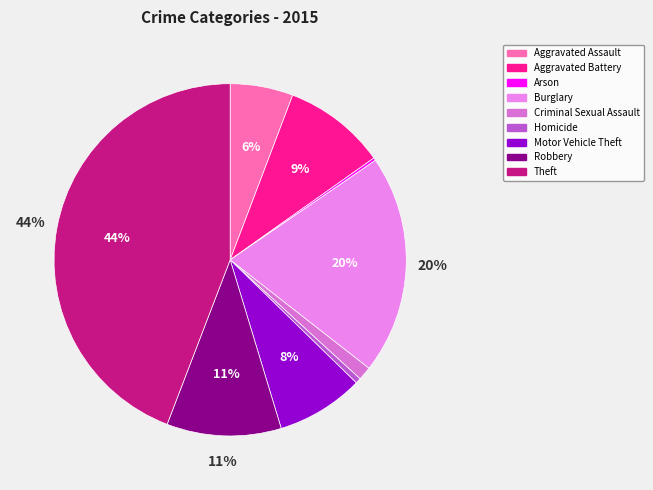

Count the number of slices in the pie.

9